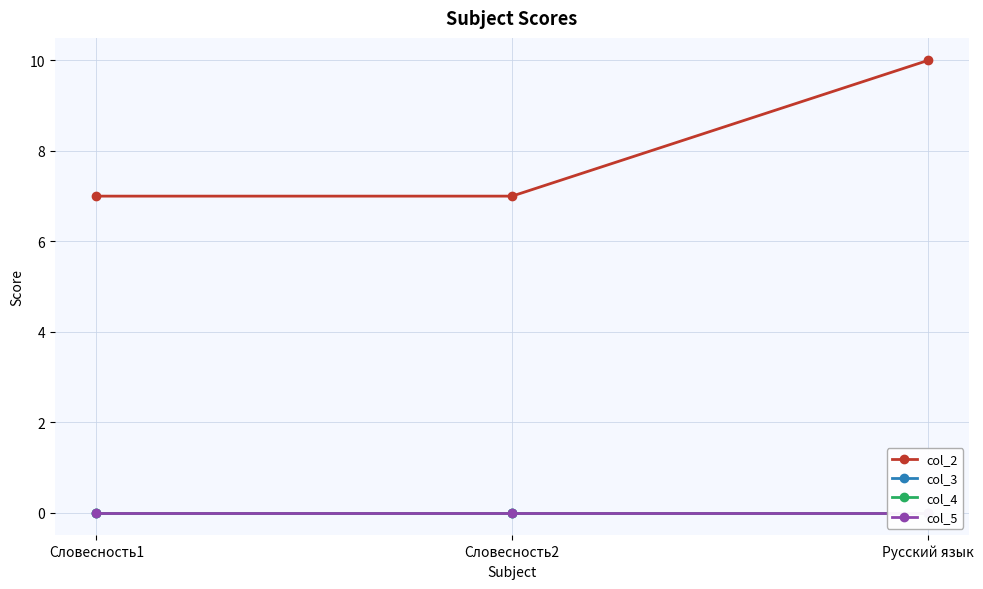

At which category is the sum across all series the highest?

Русский язык